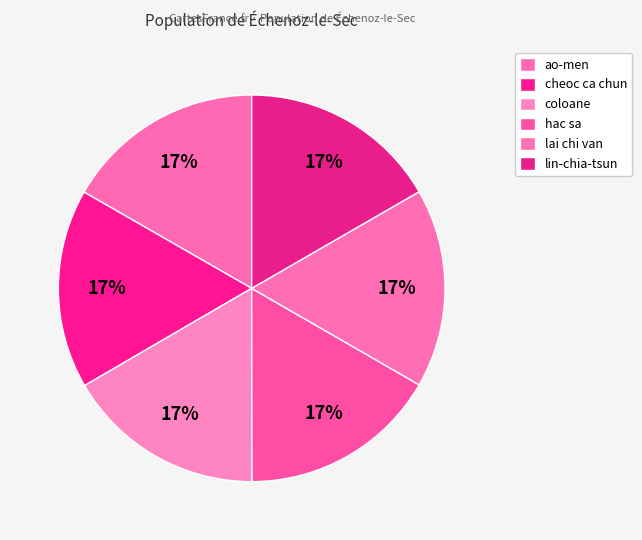

To the nearest percent, what is the average slice percentage?

17%